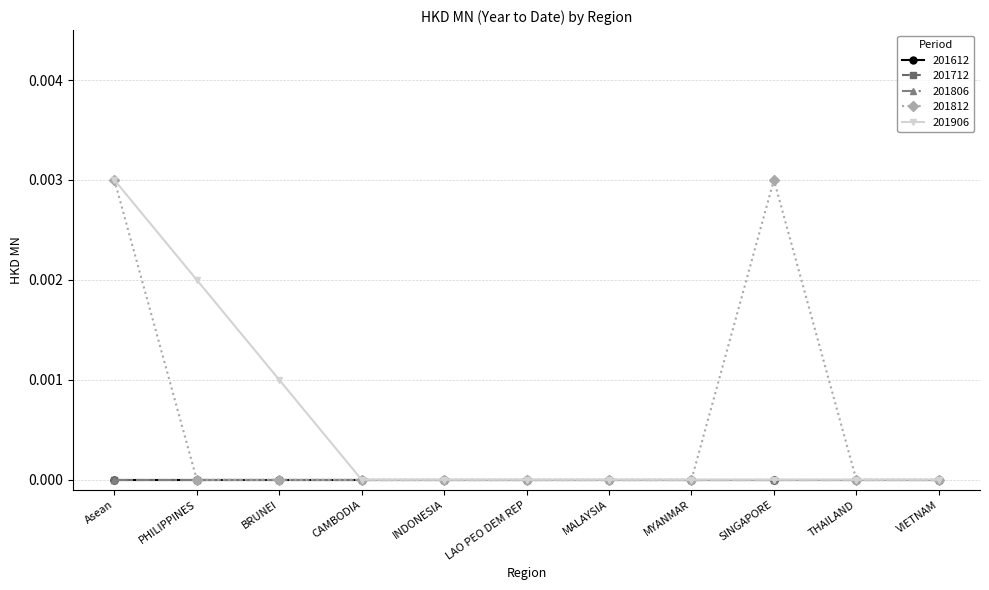

Is this an area chart (filled region under the line)?

No